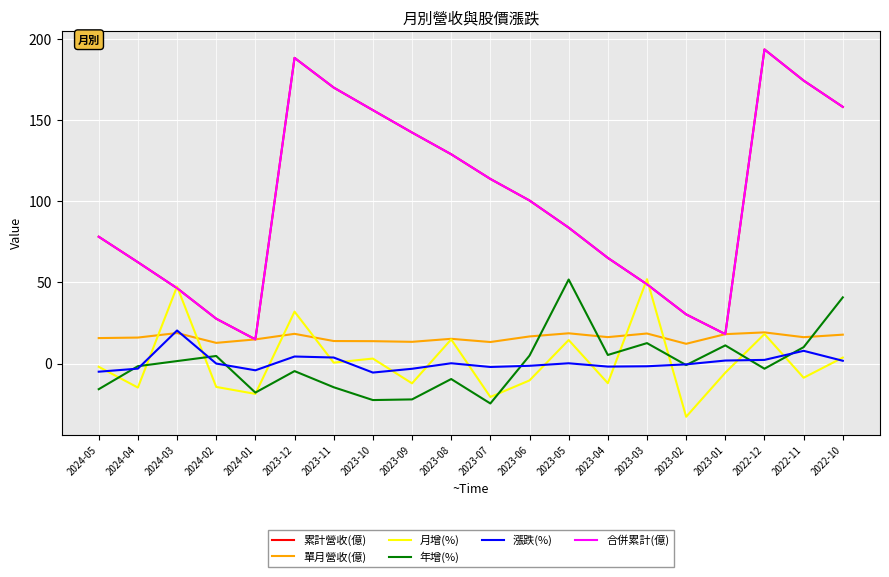

Between 2023-05 and 2024-05, which is larger?

2023-05